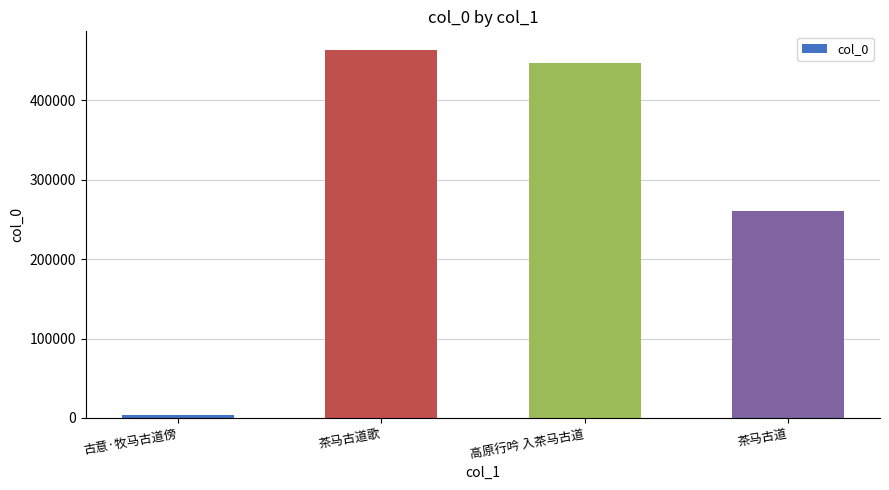

Rank the categories by value from highest to lowest.

茶马古道歌, 高原行吟 入茶马古道, 茶马古道, 古意·牧马古道傍